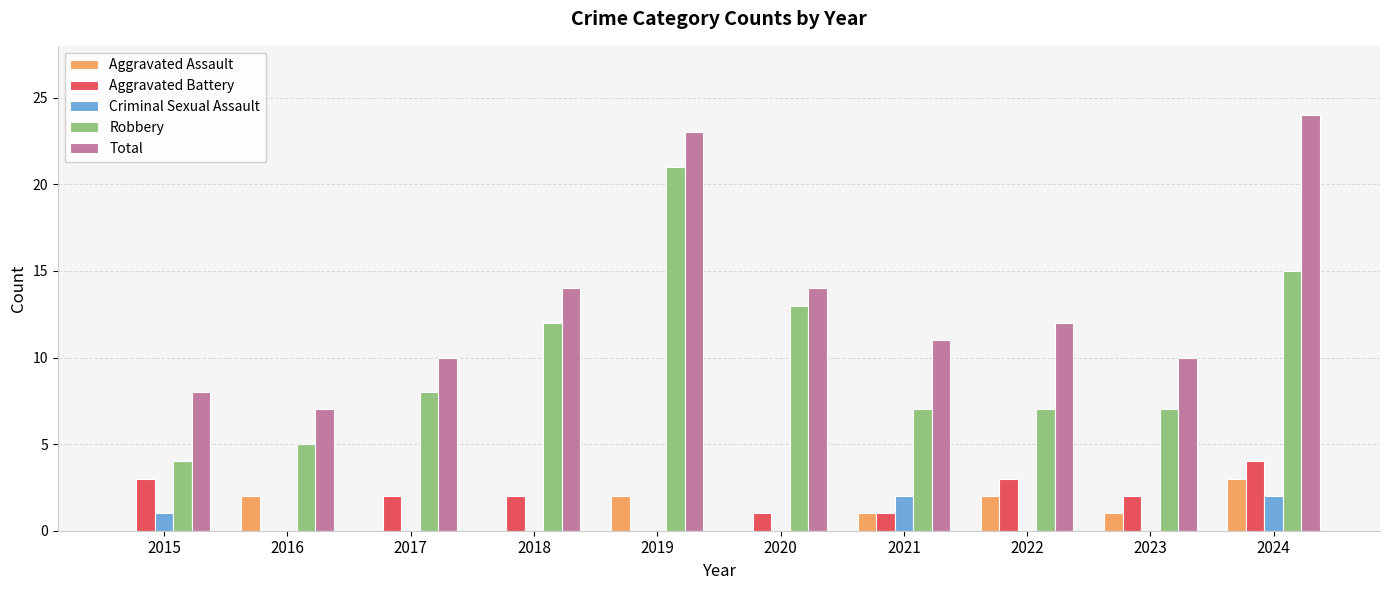

How many distinct data groups are displayed?

5